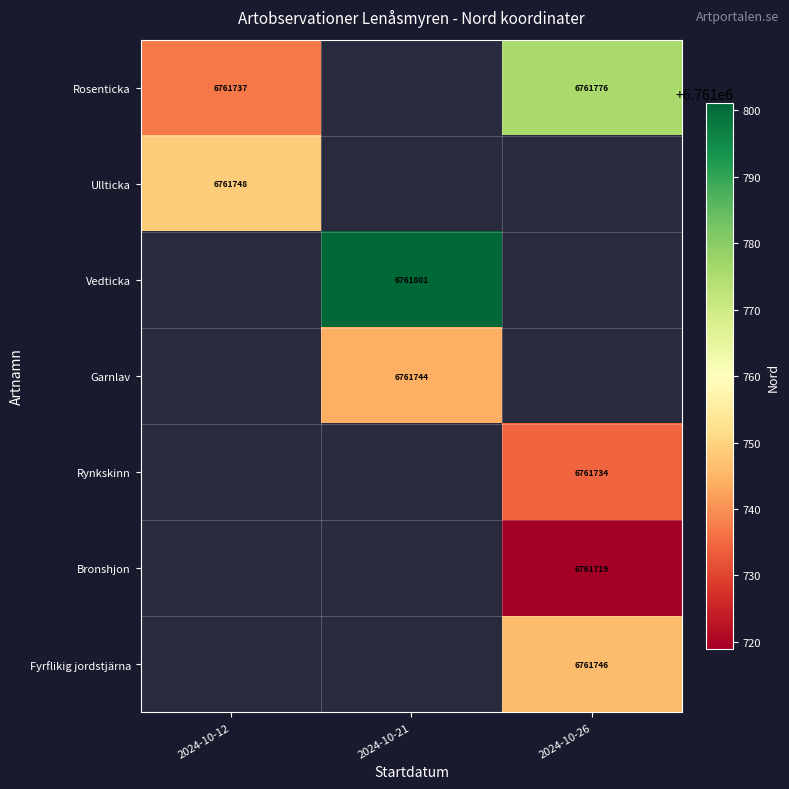

Is it true that Bronshjon equals 6761719 at 2024-10-26?

True